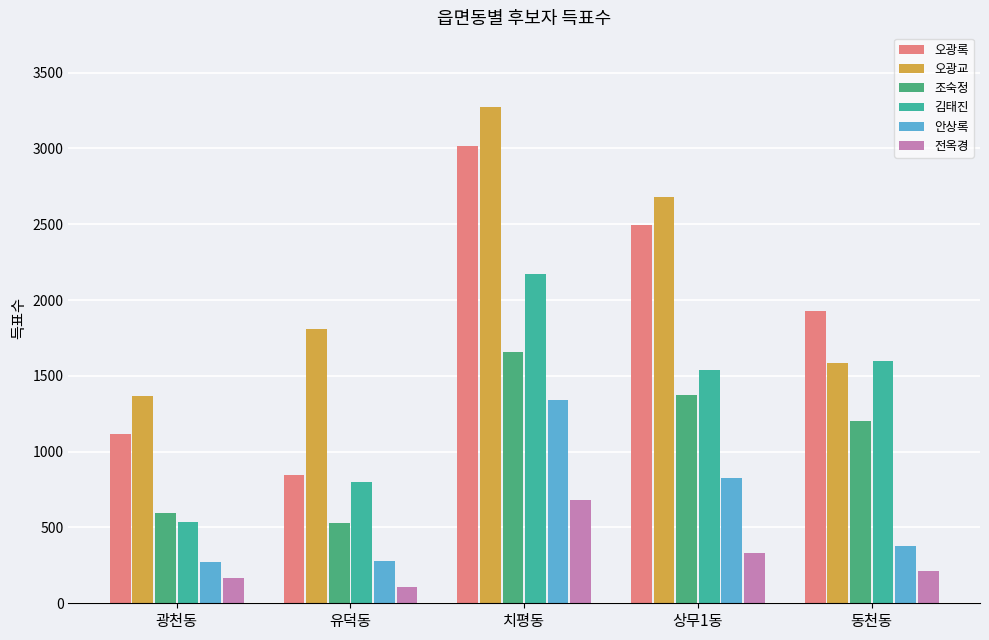

What is the difference between the highest and lowest values at 치평동?

2597